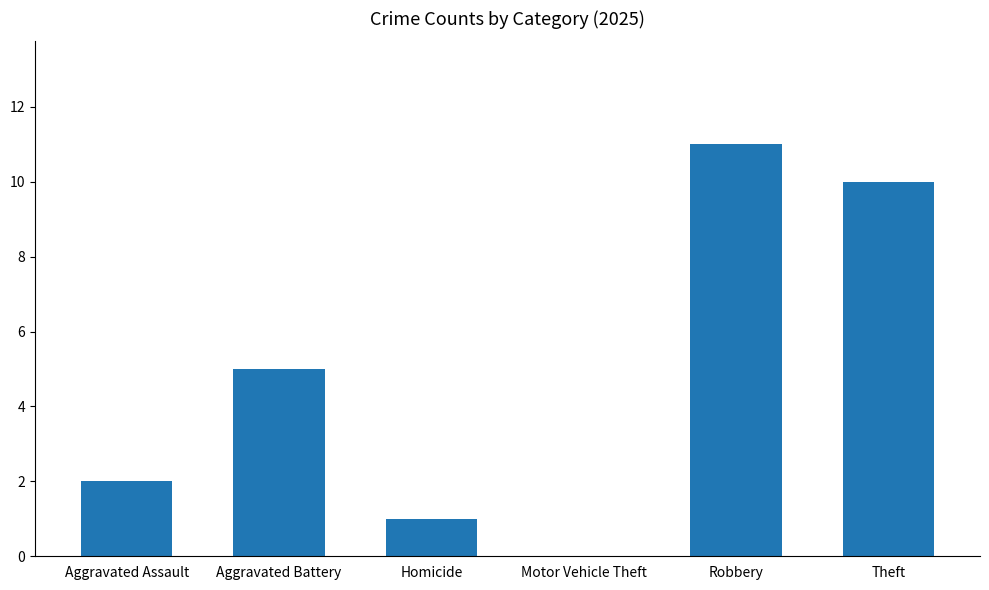

Read the value at Theft.

10